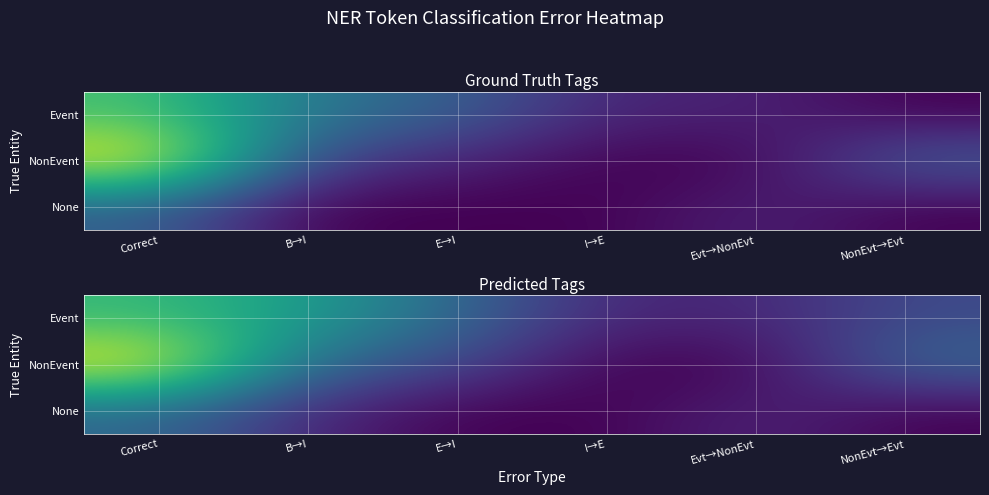

Which category has the lowest value in the NonEvent series?

I→E